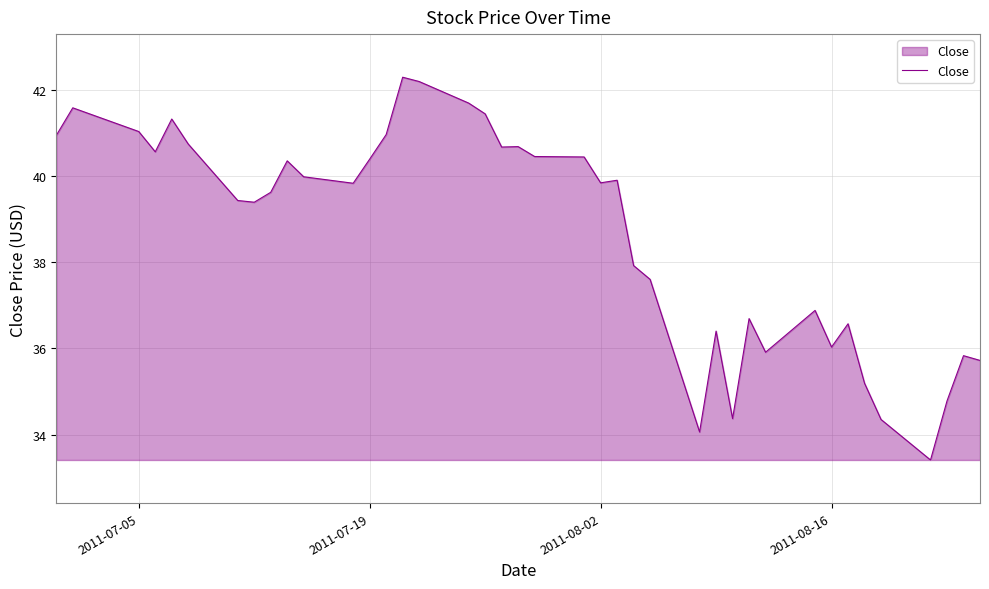

What is the difference between the maximum and minimum values?

8.9